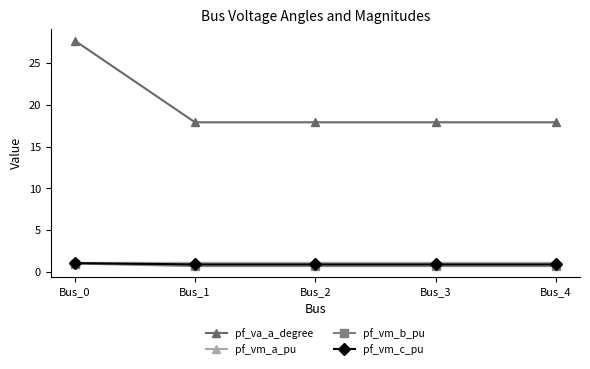

True or false: pf_vm_a_pu has more than 0 points higher than both neighbors.

True